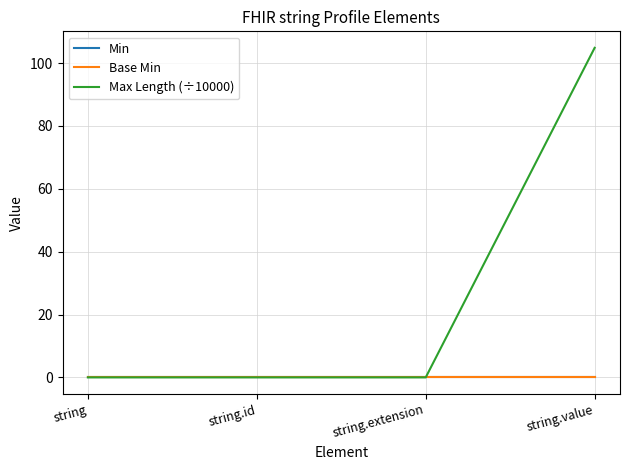

Is this an area chart (filled region under the line)?

No